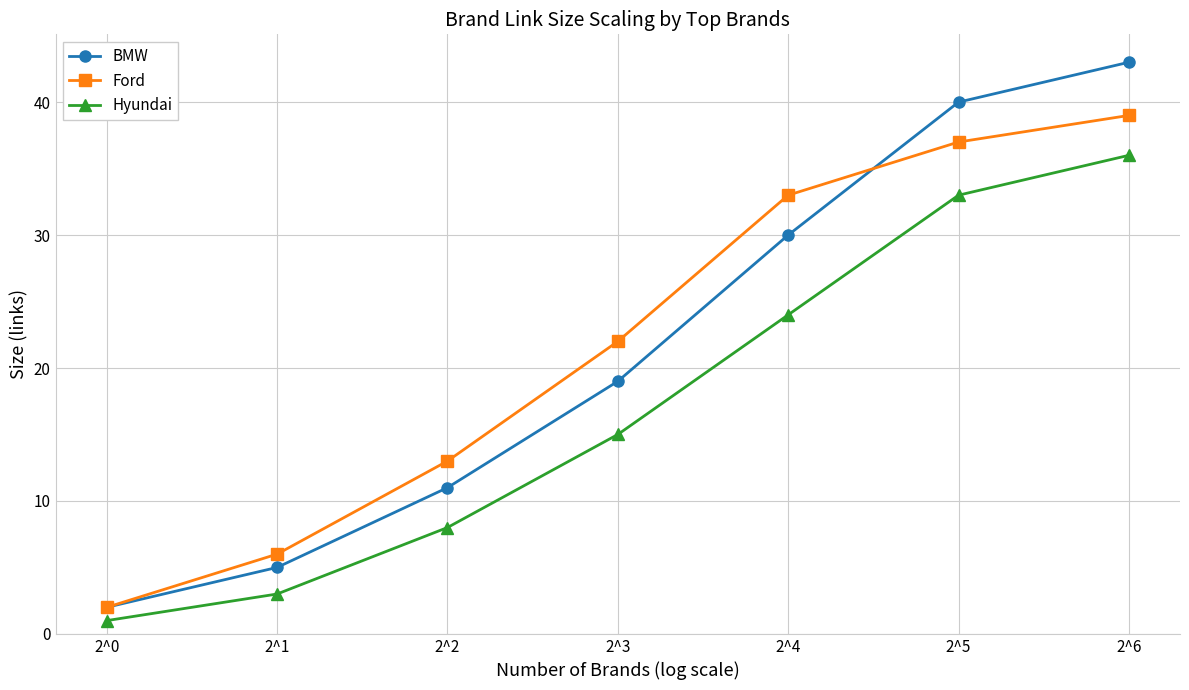

Reading right to left, list all the values displayed in this chart.

BMW: 43	40	30	19	11	5	2
Ford: 39	37	33	22	13	6	2
Hyundai: 36	33	24	15	8	3	1